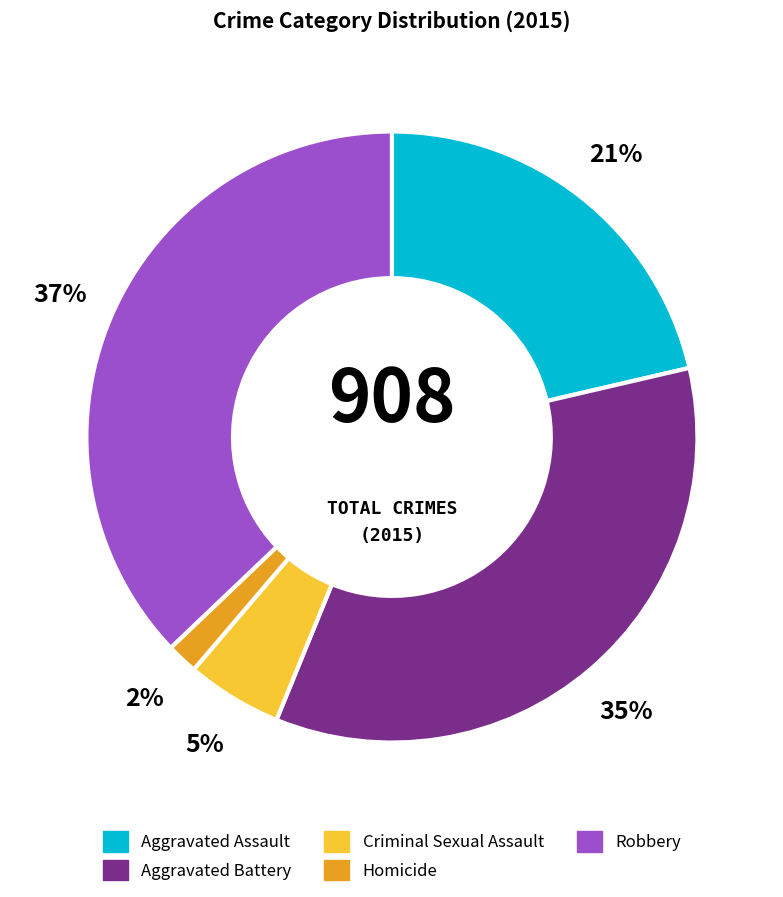

True or false: Criminal Sexual Assault accounts for 1% of the total.

False